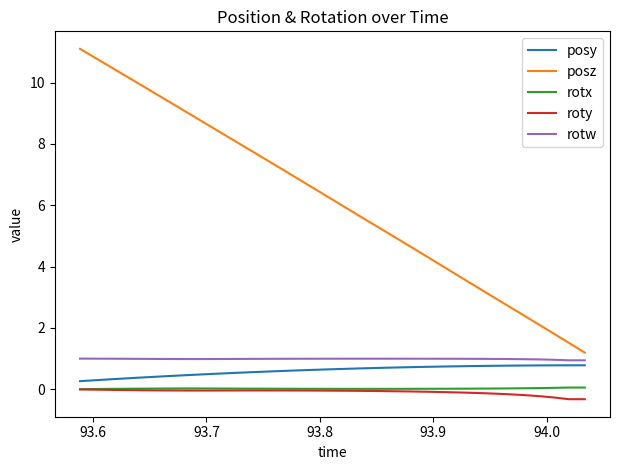

What are all the series names shown in the legend?

posy, posz, rotx, roty, rotw